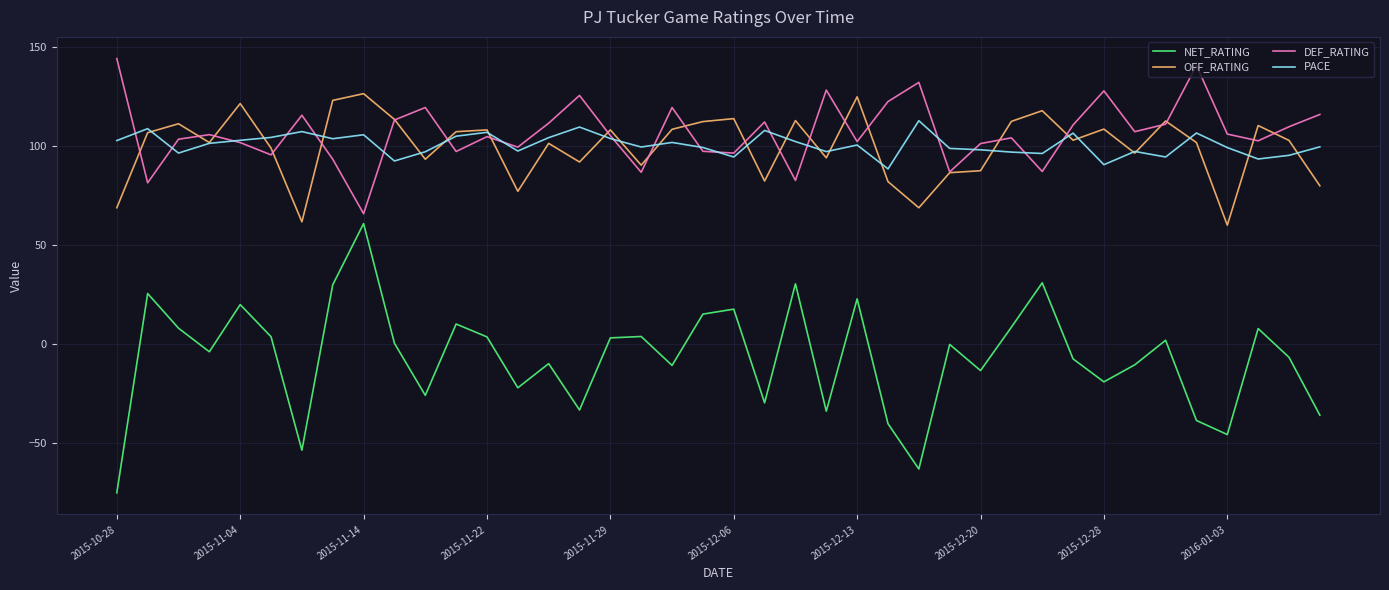

True or false: DEF_RATING and PACE intersect in this chart.

True